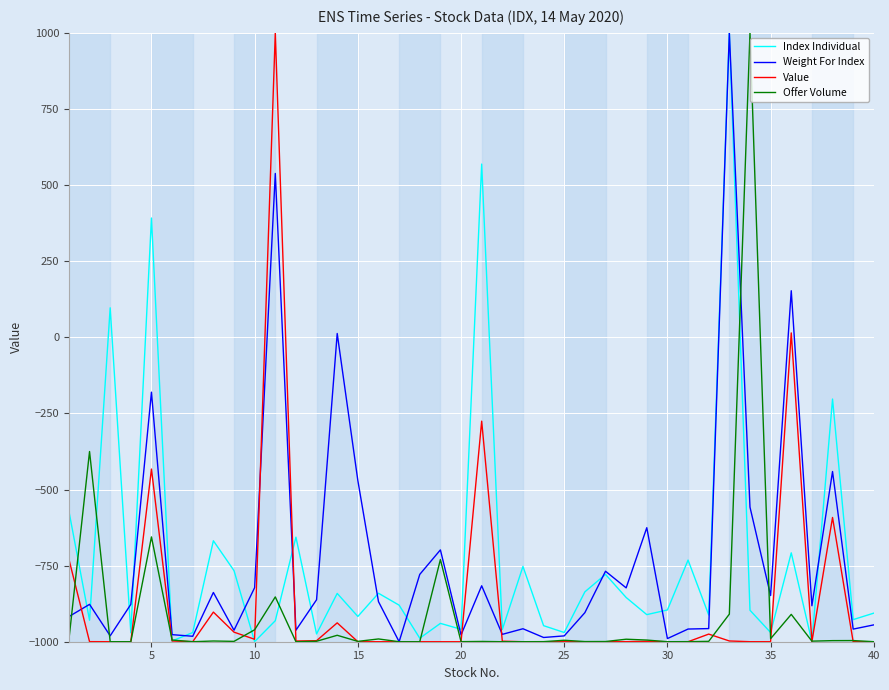

What is the lowest value of the Value series?

-1000.0